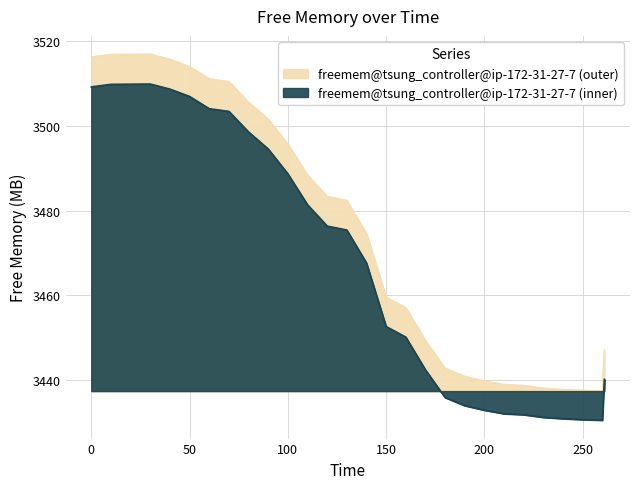

How many lines are shown in the chart?

1